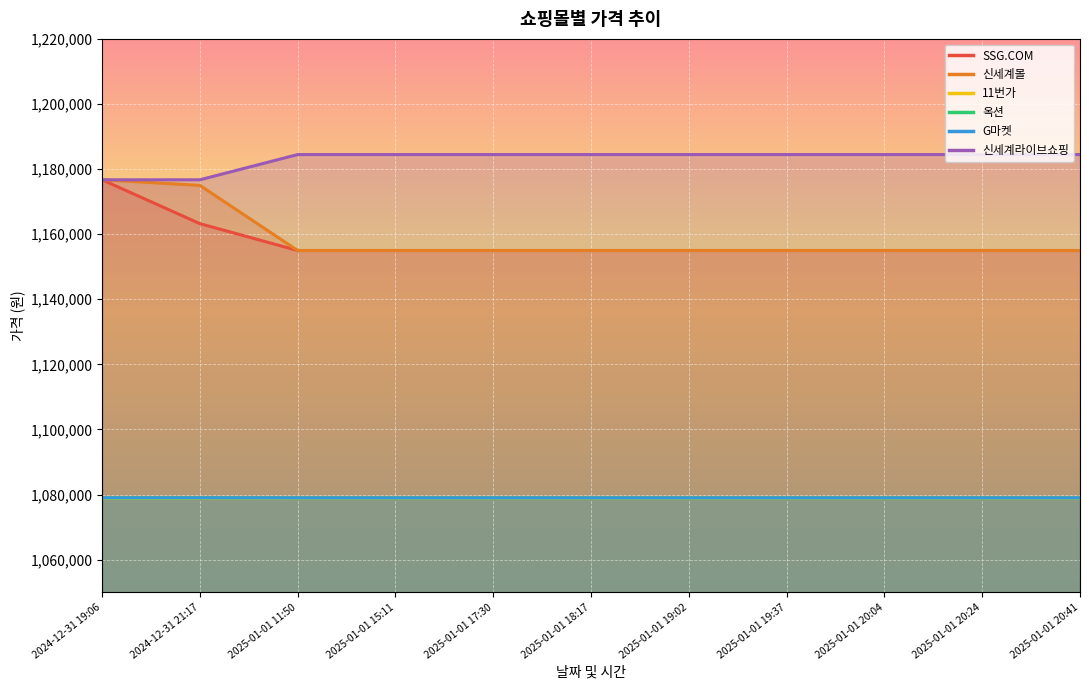

What is the value of the SSG.COM point at the 5th from the left?

1154983